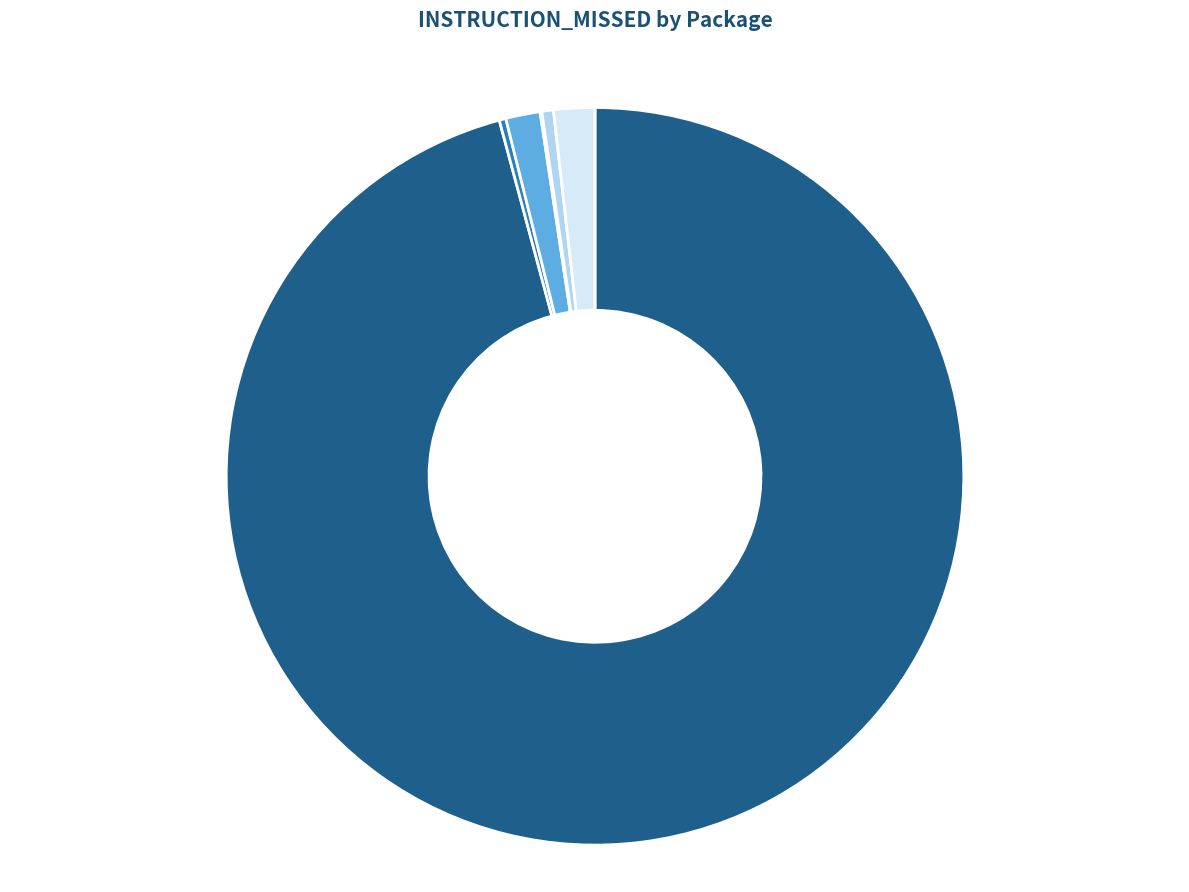

Is there any slice that represents more than half of the pie?

Yes